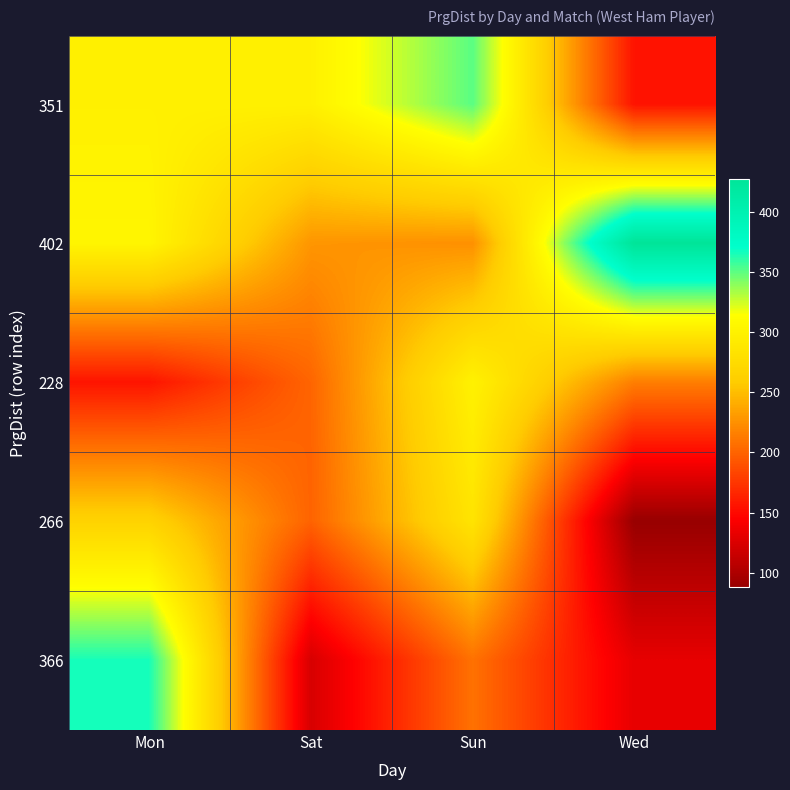

What is the maximum value shown in the chart?

428